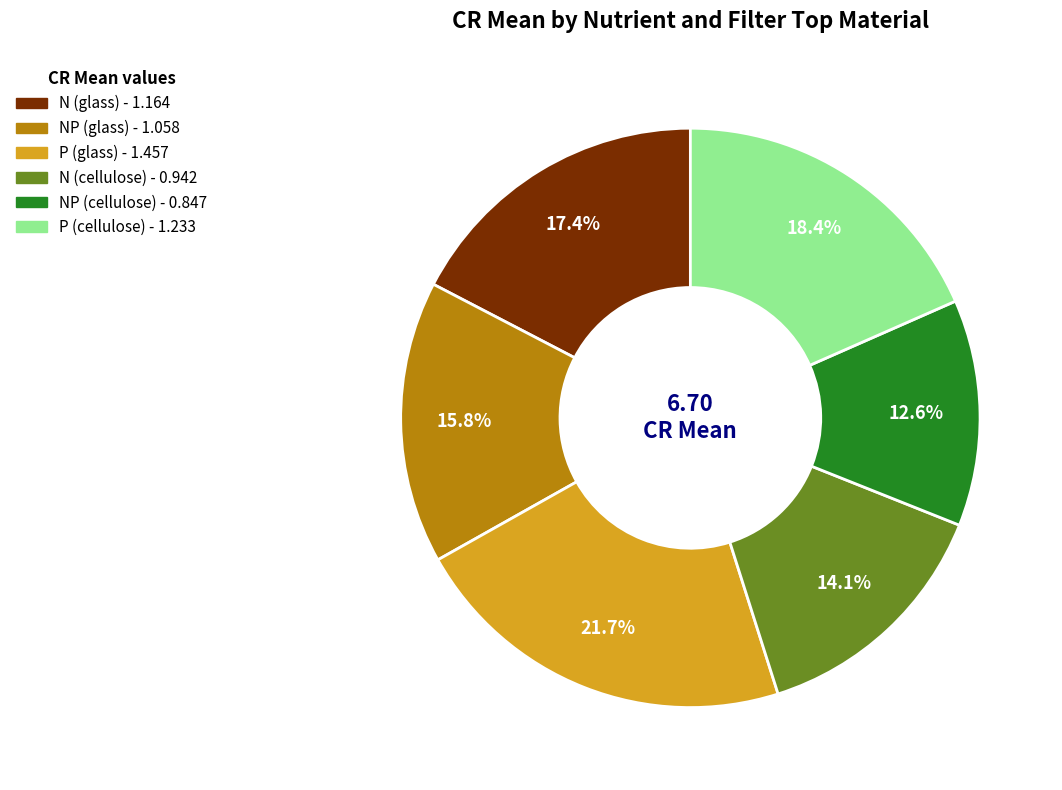

To the nearest percent, what is the average slice percentage?

17%